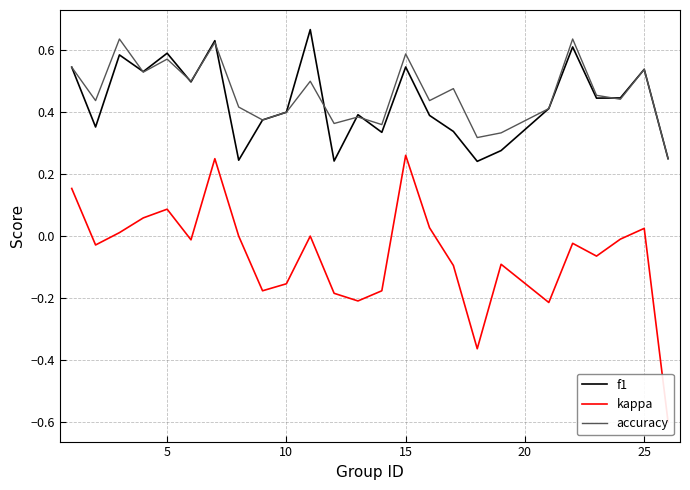

Reading left to right, what are all the values shown in this chart?

f1: 0.5	0.4	0.6	0.5	0.6	0.5	0.6	0.2	0.4	0.4	0.7	0.2	0.4	0.3	0.5	0.4	0.3	0.2	0.3	0.4	0.6	0.4	0.4	0.5	0.2
kappa: 0.2	-0.0	0.0	0.1	0.1	-0.0	0.2	0.0	-0.2	-0.2	0.0	-0.2	-0.2	-0.2	0.3	0.0	-0.1	-0.4	-0.1	-0.2	-0.0	-0.1	-0.0	0.0	-0.6
accuracy: 0.5	0.4	0.6	0.5	0.6	0.5	0.6	0.4	0.4	0.4	0.5	0.4	0.4	0.4	0.6	0.4	0.5	0.3	0.3	0.4	0.6	0.5	0.4	0.5	0.2